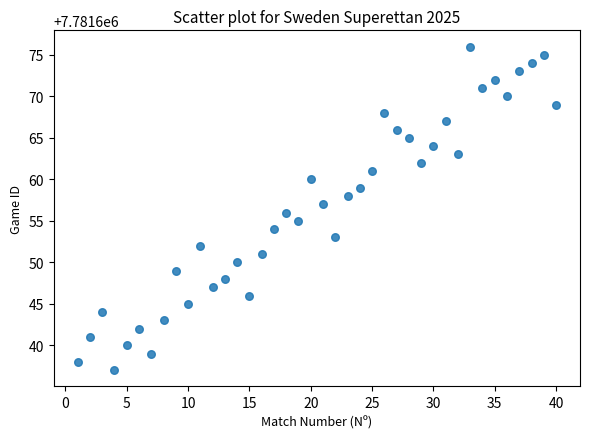

What is the range of Y values (max minus min)?

39